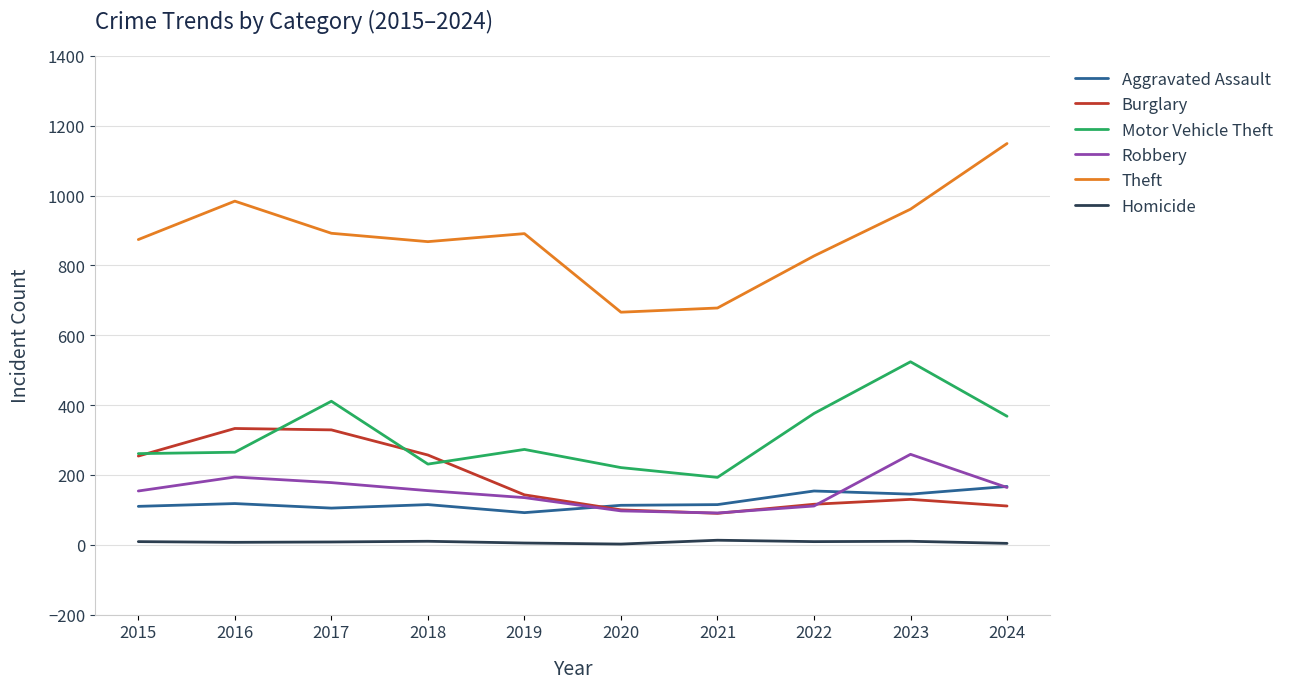

What are all the series names shown in the legend?

Aggravated Assault, Burglary, Motor Vehicle Theft, Robbery, Theft, Homicide